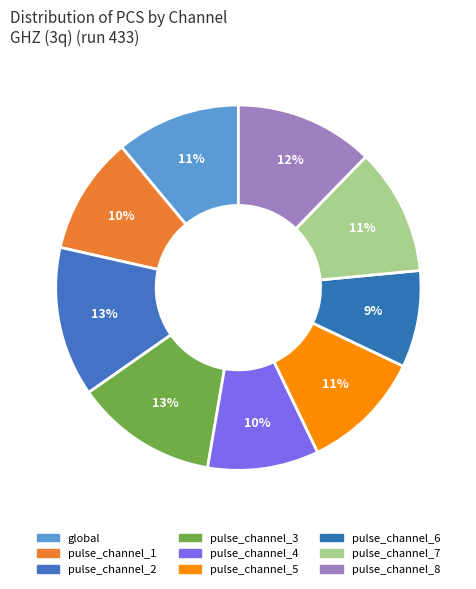

How many slices are in this pie chart?

9